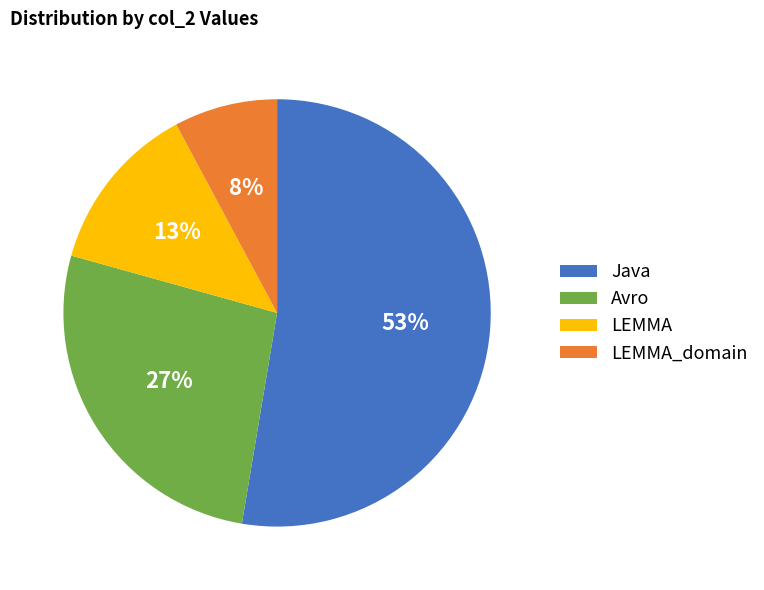

To the nearest percent, what percentage of the pie is LEMMA?

13%